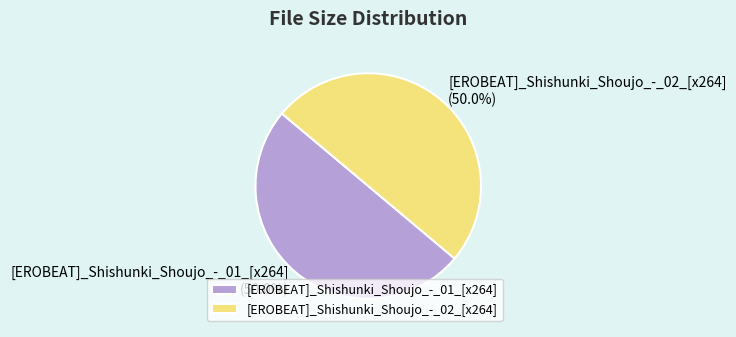

What is the ratio of the value at [EROBEAT]_Shishunki_Shoujo_-_02_[x264] to the value at [EROBEAT]_Shishunki_Shoujo_-_01_[x264]?

1.0